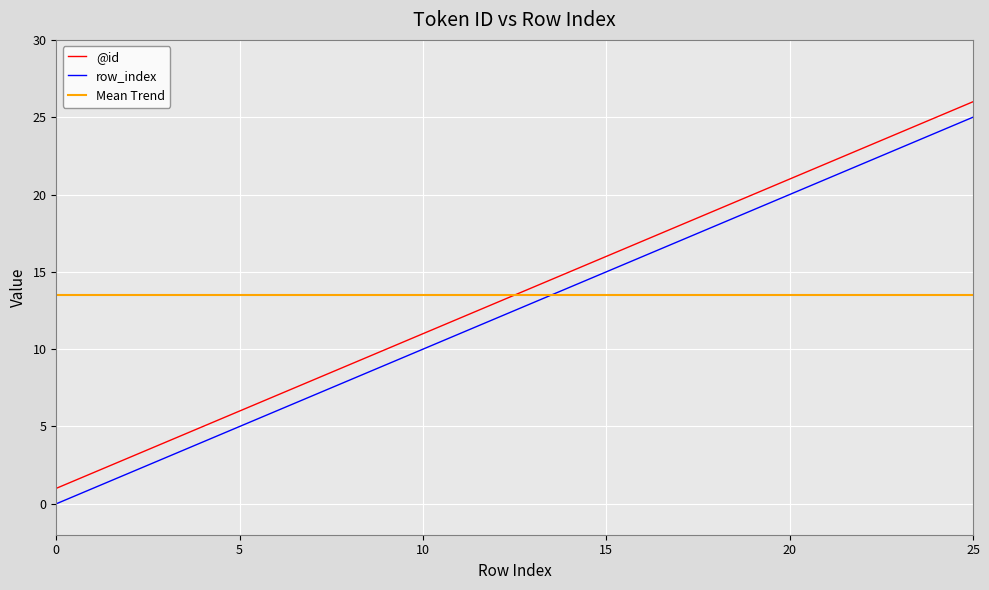

True or false: row_index and @id cross at least once.

False